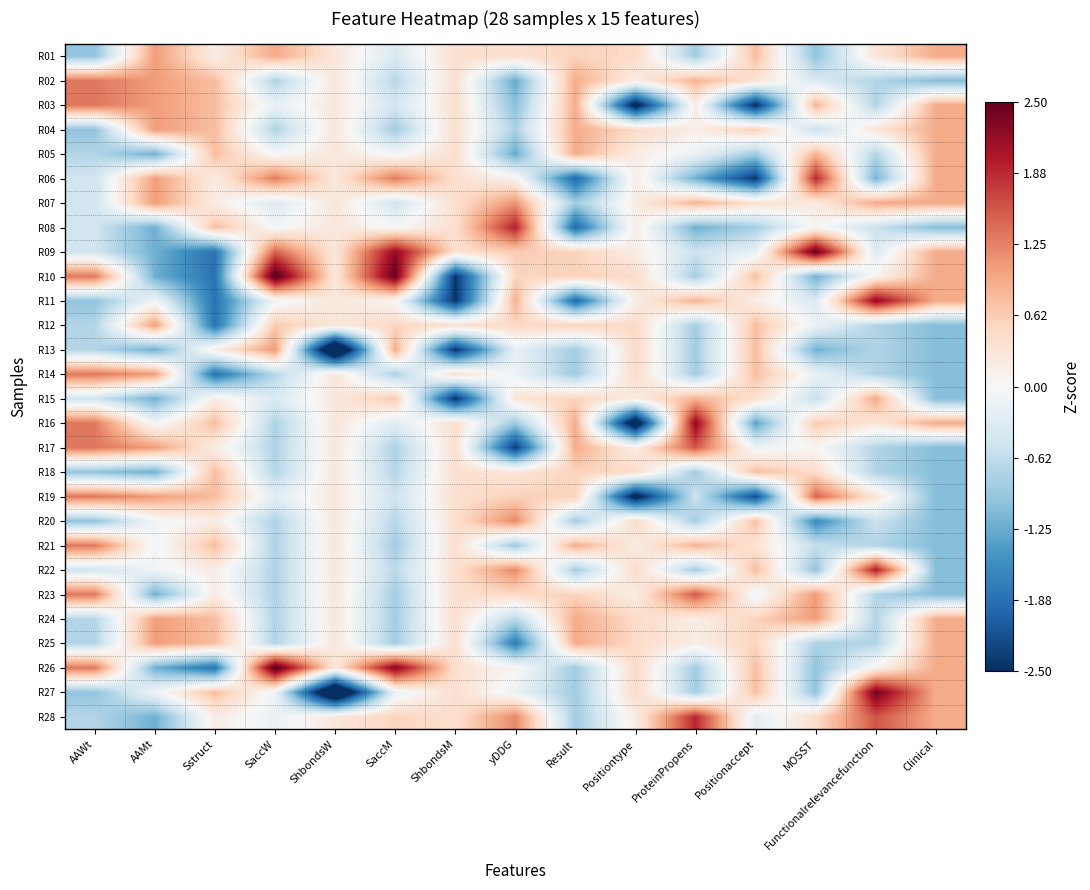

What is the spread (max minus min) of values at SaccM?

3.4